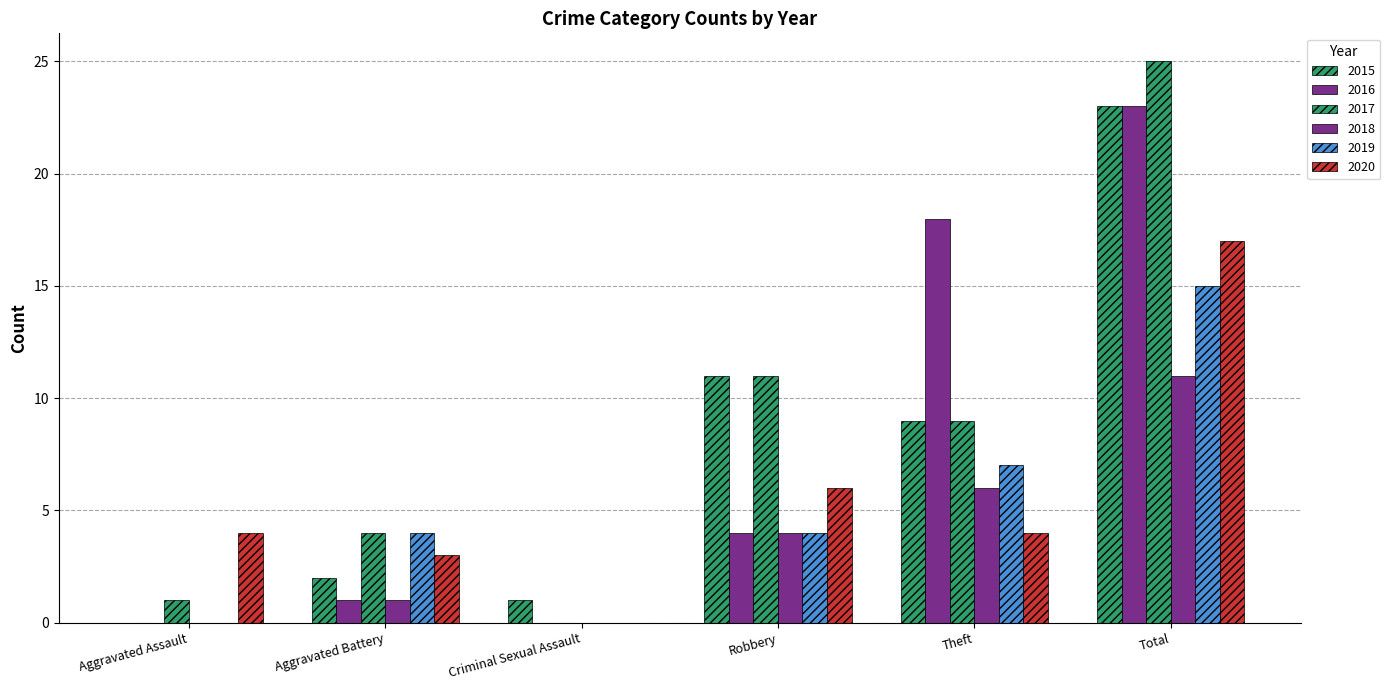

Which has a higher value, Criminal Sexual Assault or Robbery?

Robbery